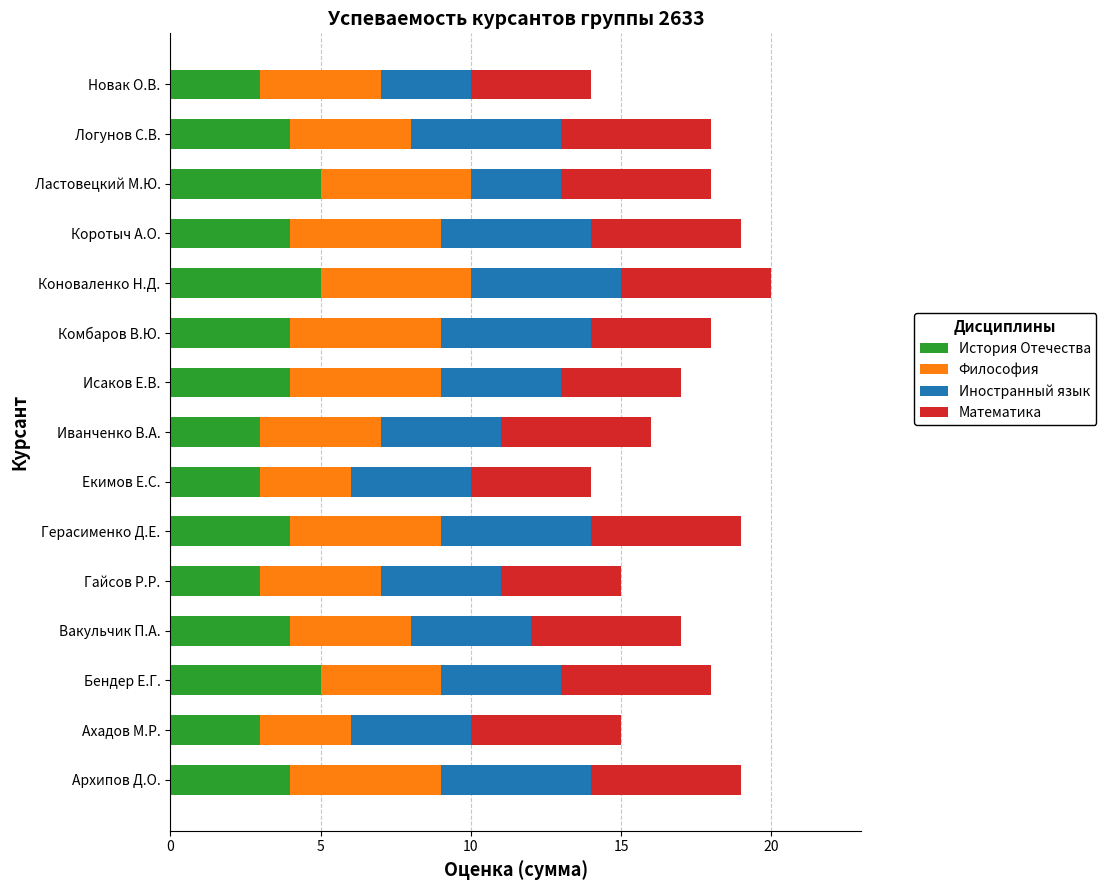

What are all the series names shown in the legend?

История Отечества, Философия, Иностранный язык, Математика